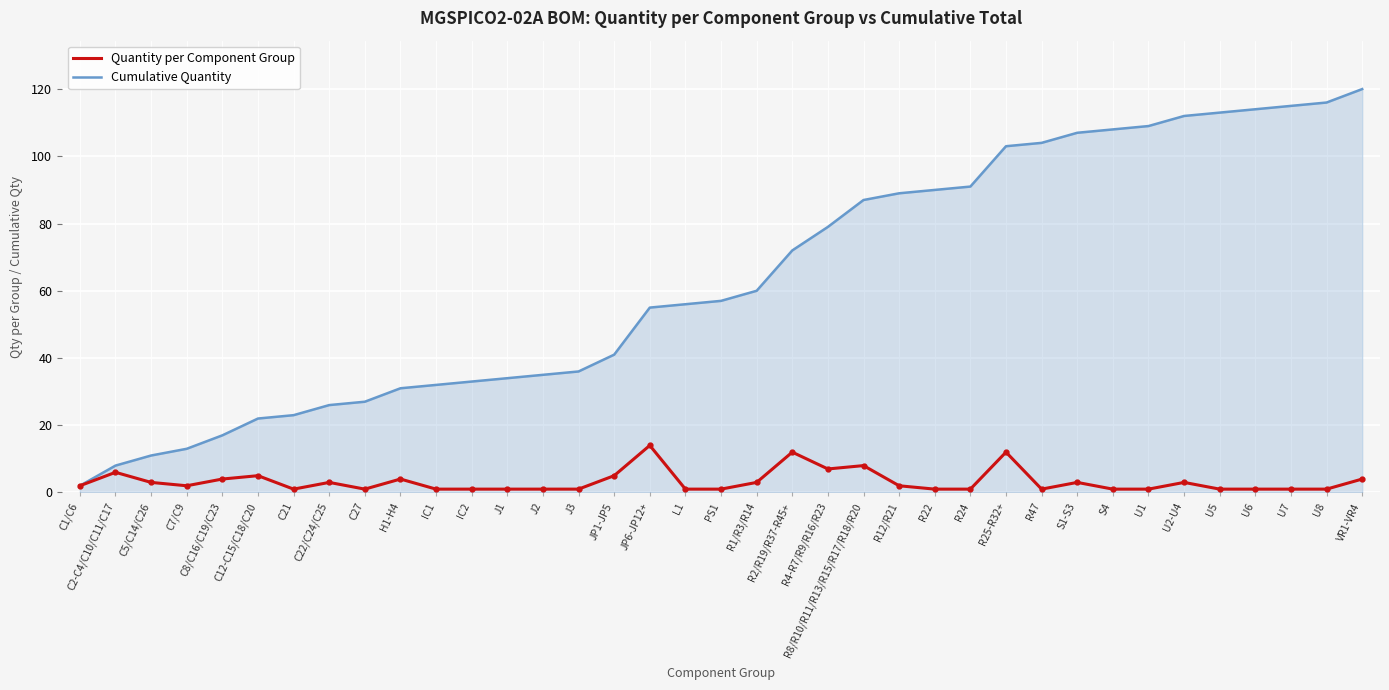

What is the sum of all Quantity per Component Group values?

120